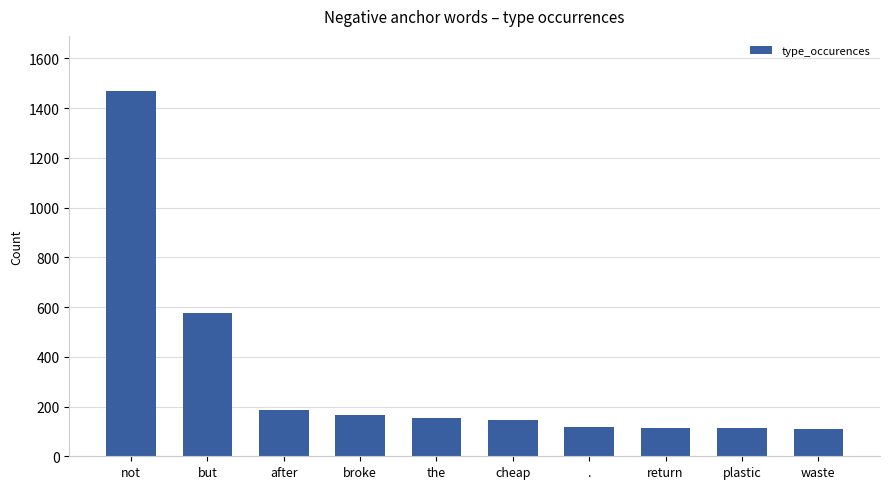

Approximately how many times larger is the value at but compared to broke?

3.4